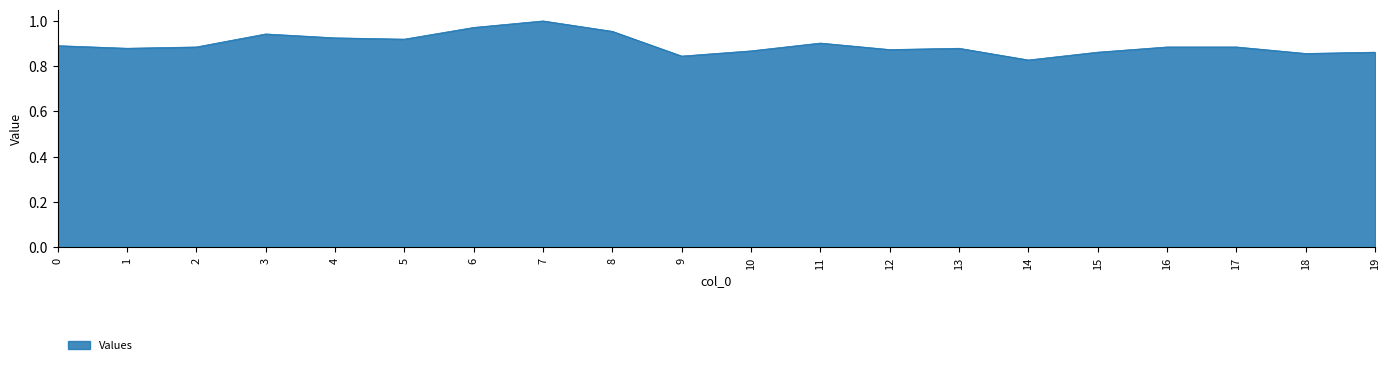

Where is the data nearest to the value 0?

14